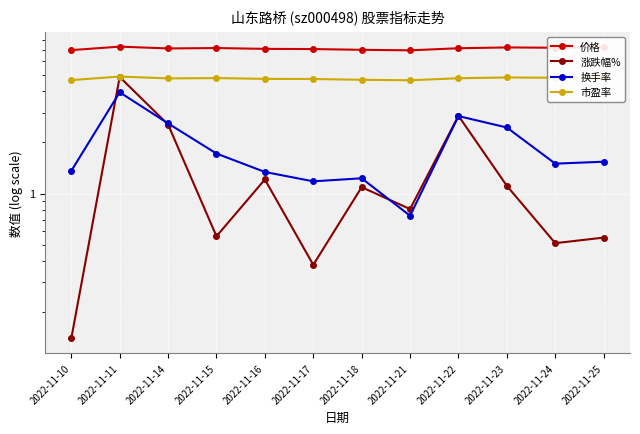

Which category has the lowest value across all series?

2022-11-10